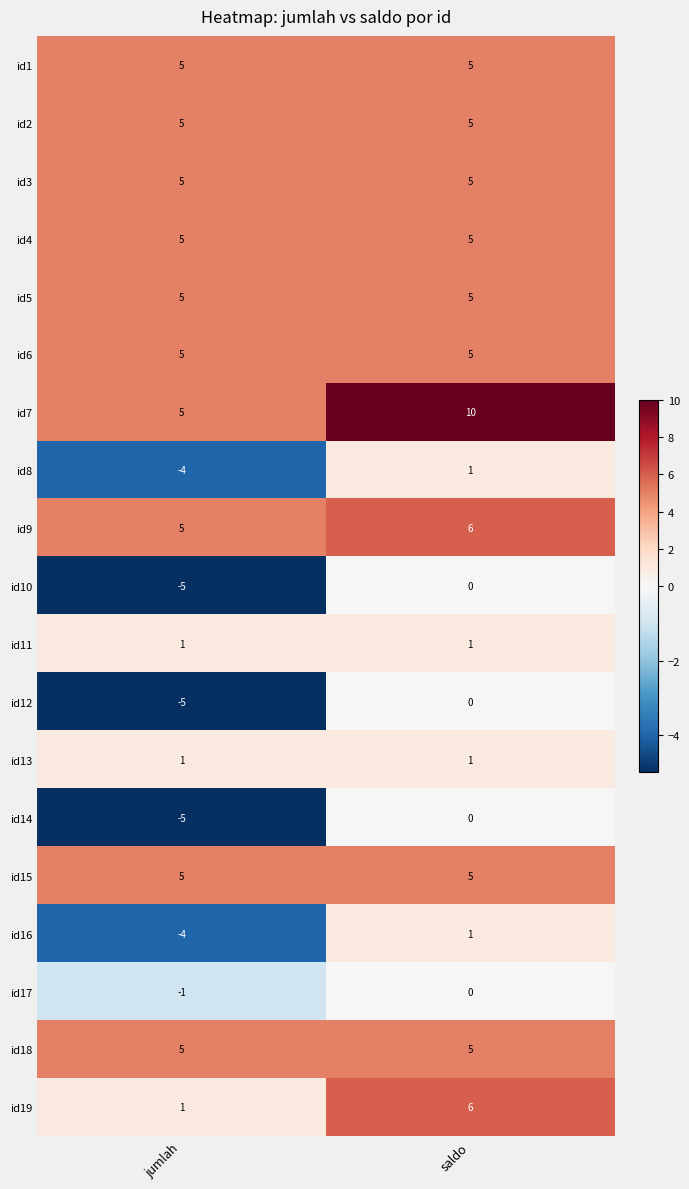

What is the maximum value shown in the chart?

10